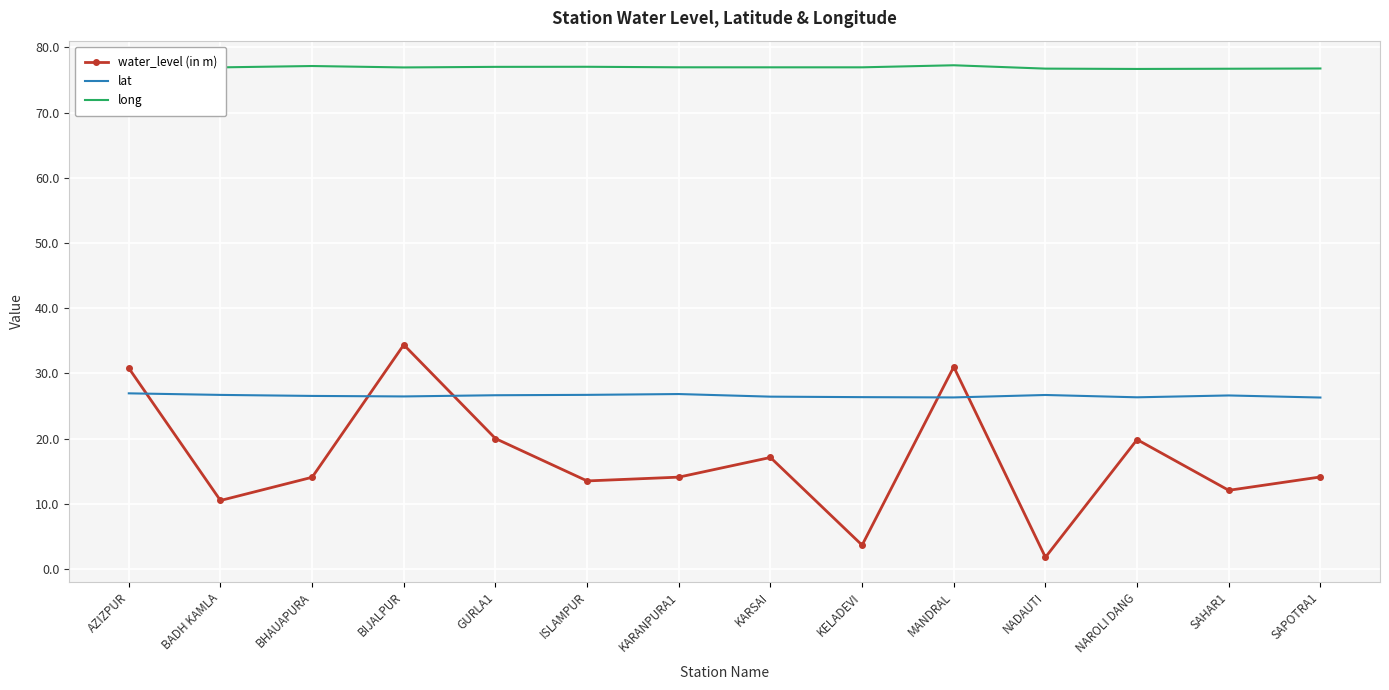

True or false: lat has a value of 12.3 at BIJALPUR.

False